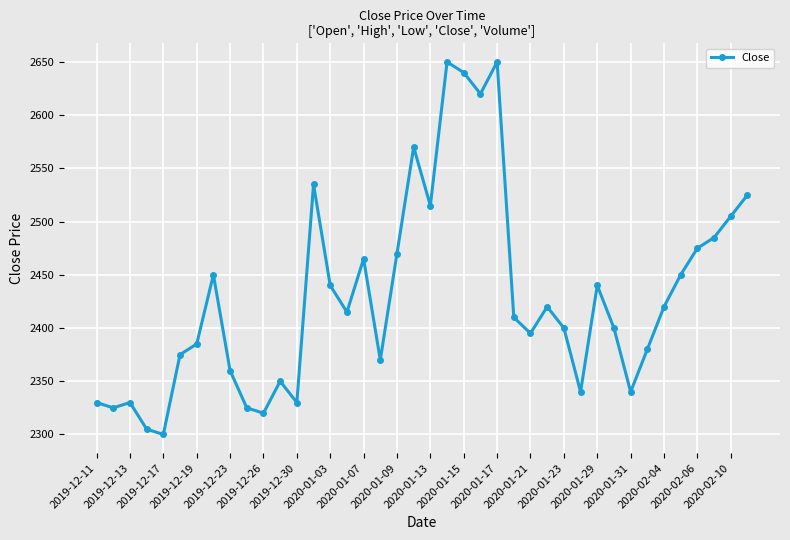

What is the average value?

2430